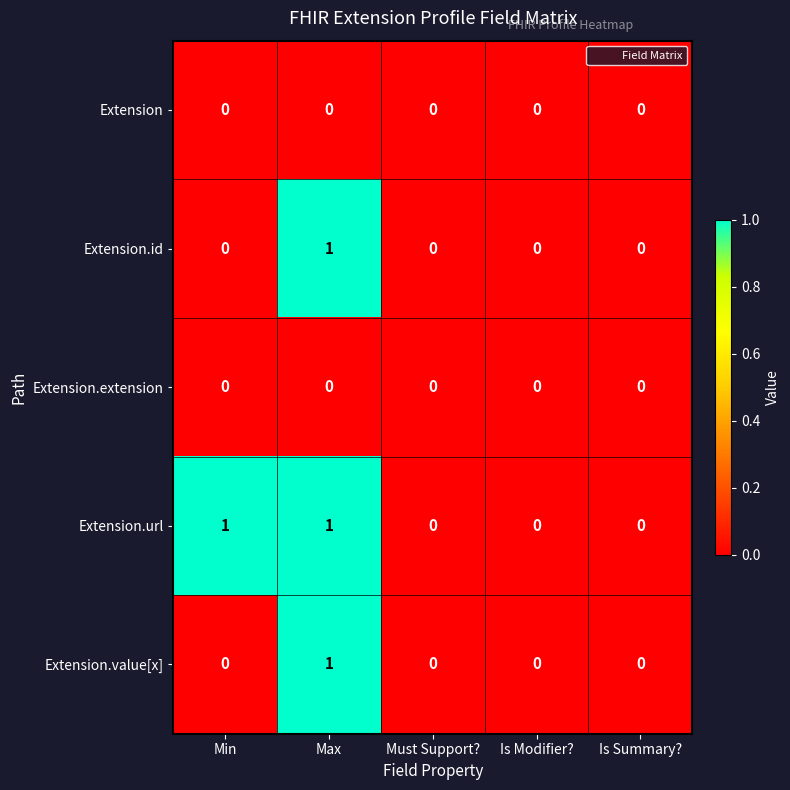

Is it true that Extension.id equals 0 at Min?

True